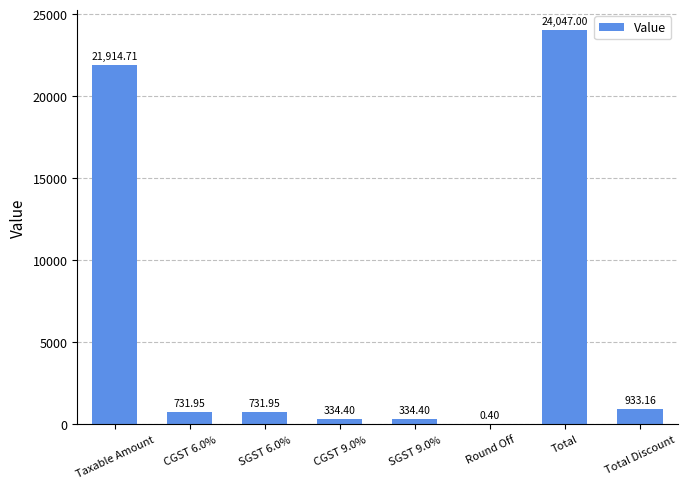

What is the sum of the values at Total and SGST 6.0%?

24779.0